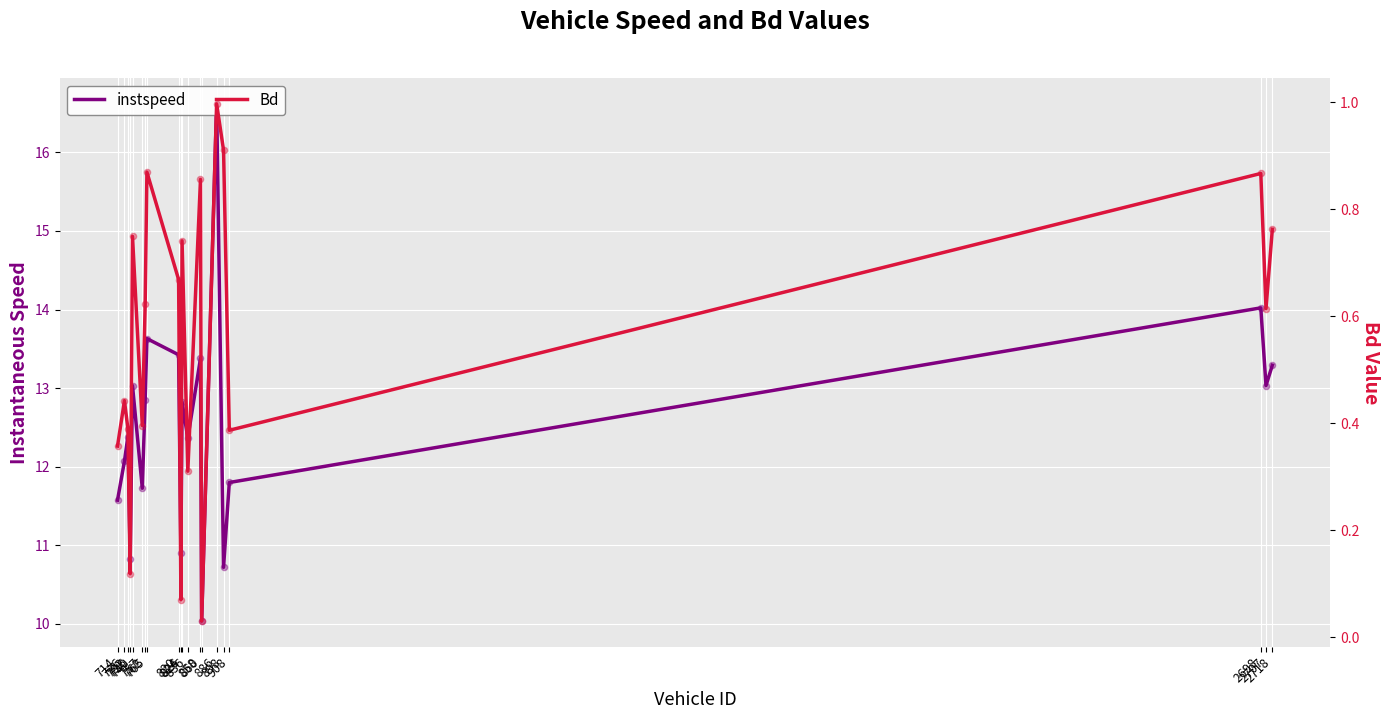

Which series reaches the minimum Y coordinate?

Bd